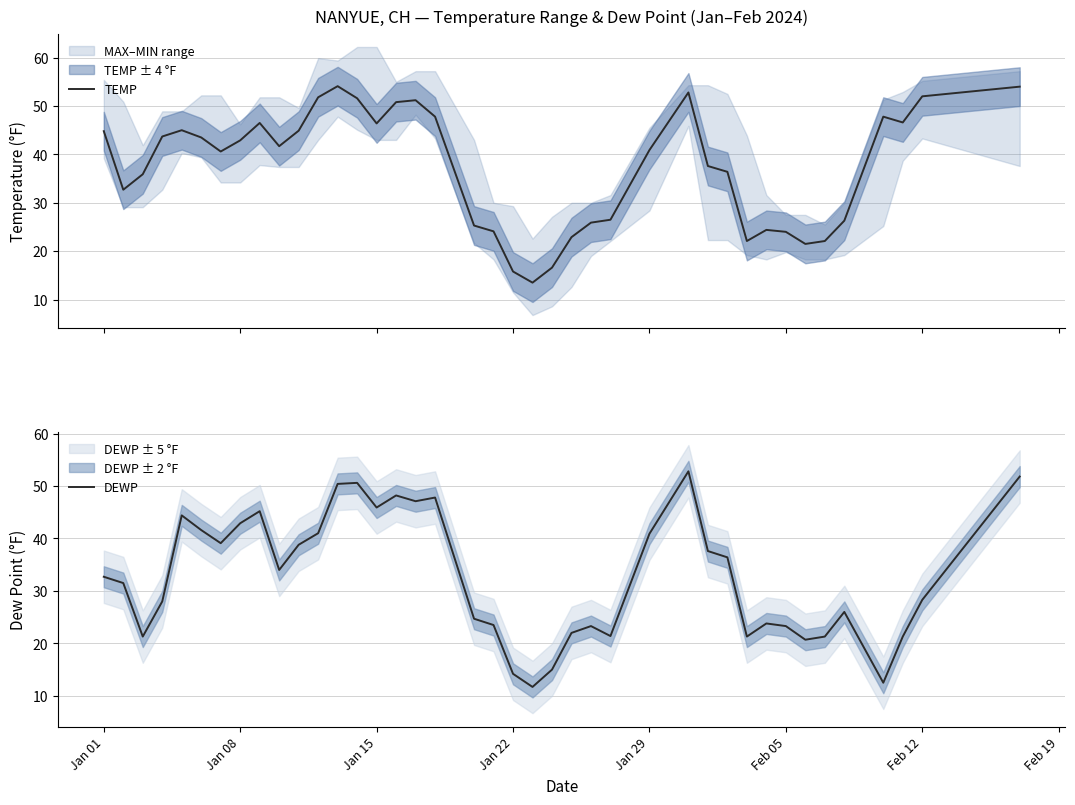

How many categories are shown in the chart?

40